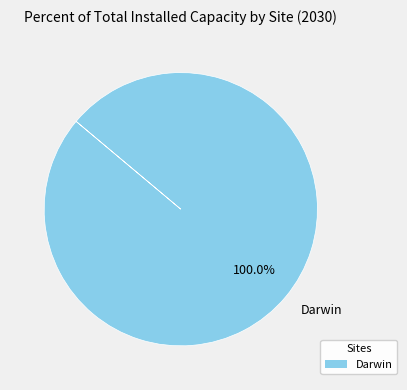

Does any single category account for the majority?

Yes